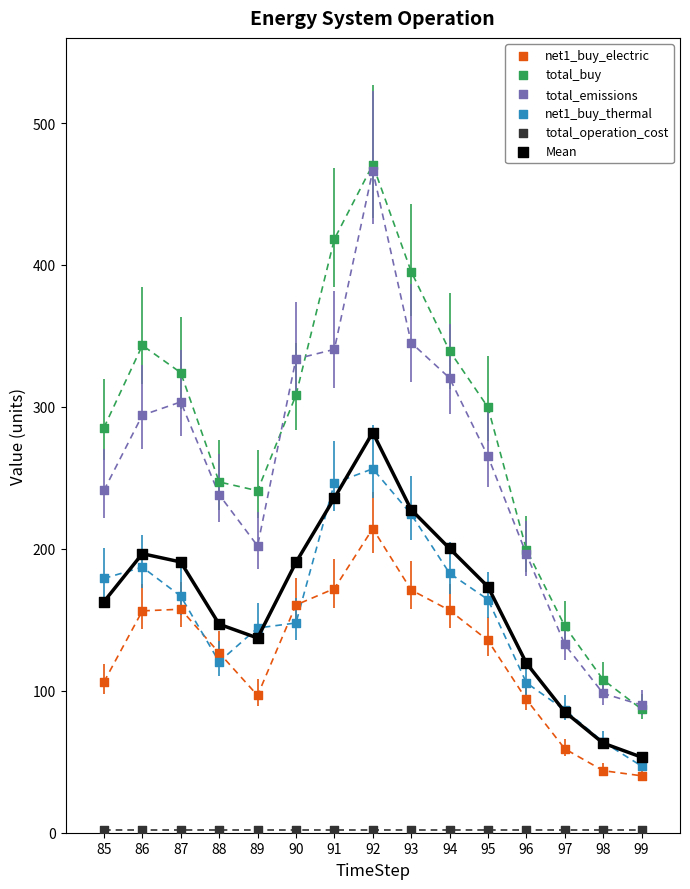

What are all the series names shown in the legend?

net1_buy_electric, total_buy, total_emissions, net1_buy_thermal, total_operation_cost, Mean